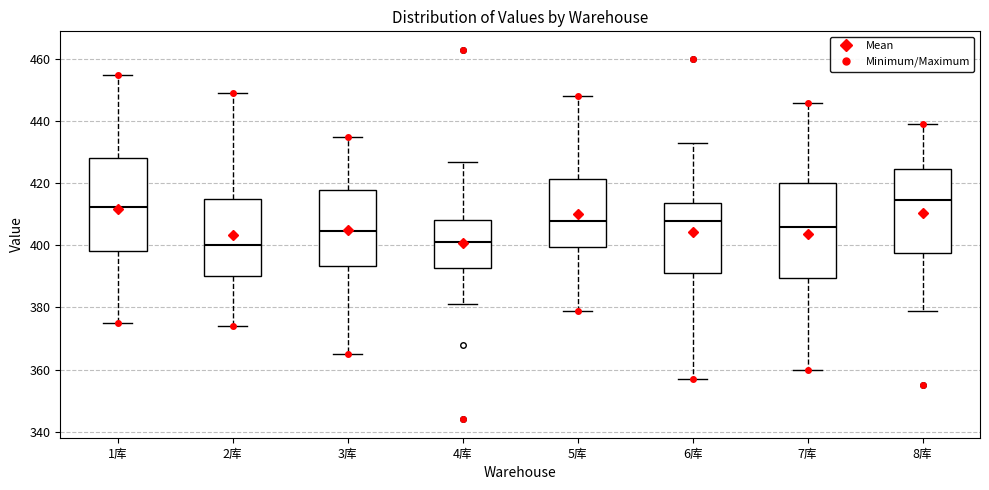

Reading left to right, read every box against the y-axis: the position of its median line, the range the box covers, and the ends of its whiskers. The values are not printed on the chart, so give them approximately, as read against the axis.

1库: median 412, box 398 to 428, whiskers 376 to 456
2库: median 400, box 390 to 416, whiskers 374 to 450
3库: median 404, box 394 to 418, whiskers 366 to 436
4库: median 402, box 392 to 408, whiskers 382 to 428
5库: median 408, box 400 to 422, whiskers 380 to 448
6库: median 408, box 392 to 414, whiskers 358 to 434
7库: median 406, box 390 to 420, whiskers 360 to 446
8库: median 414, box 398 to 424, whiskers 380 to 440